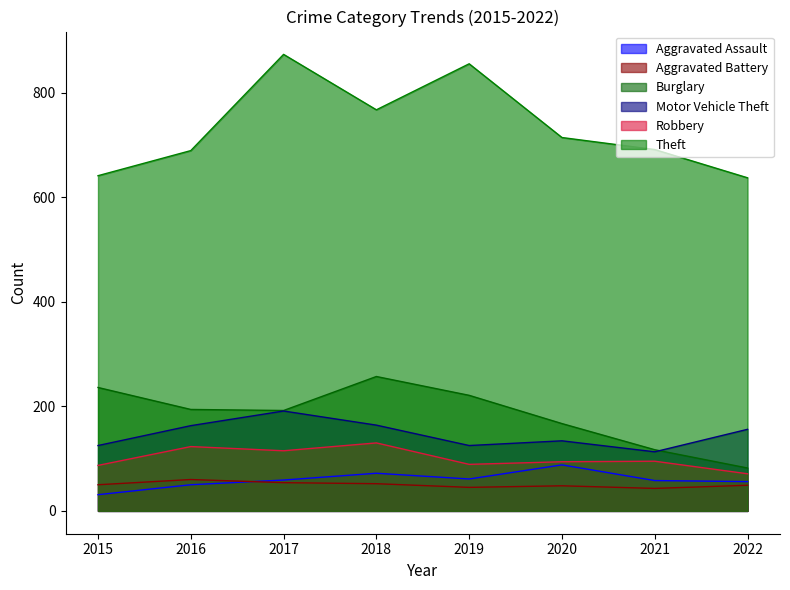

At which category is the sum across all series the highest?

2017